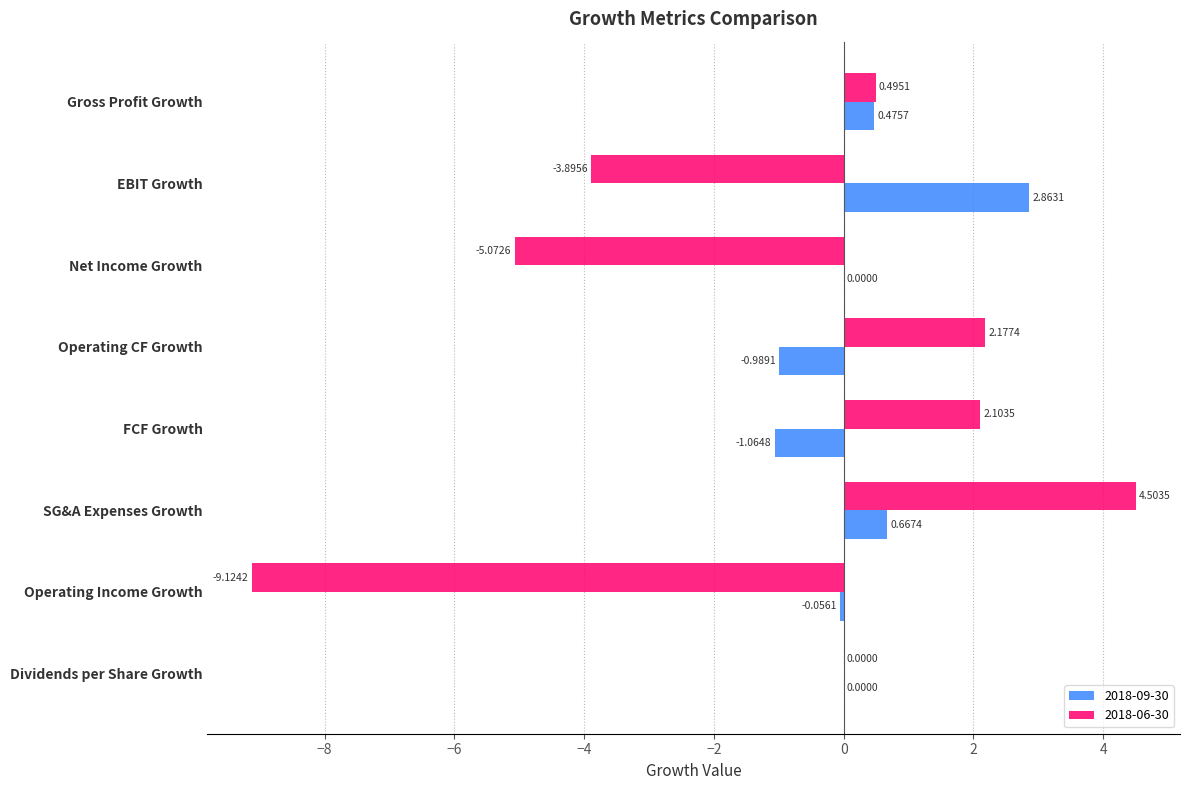

Count the number of categories in the chart.

8